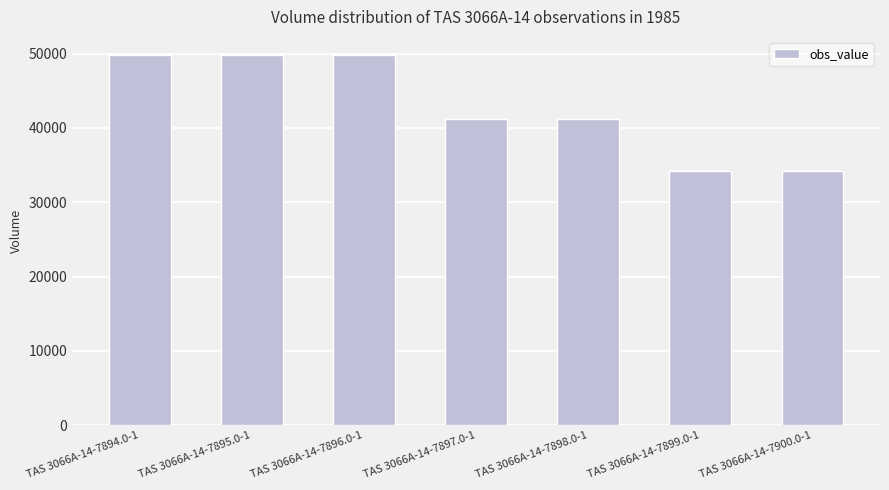

What is the sum of all values?

300100